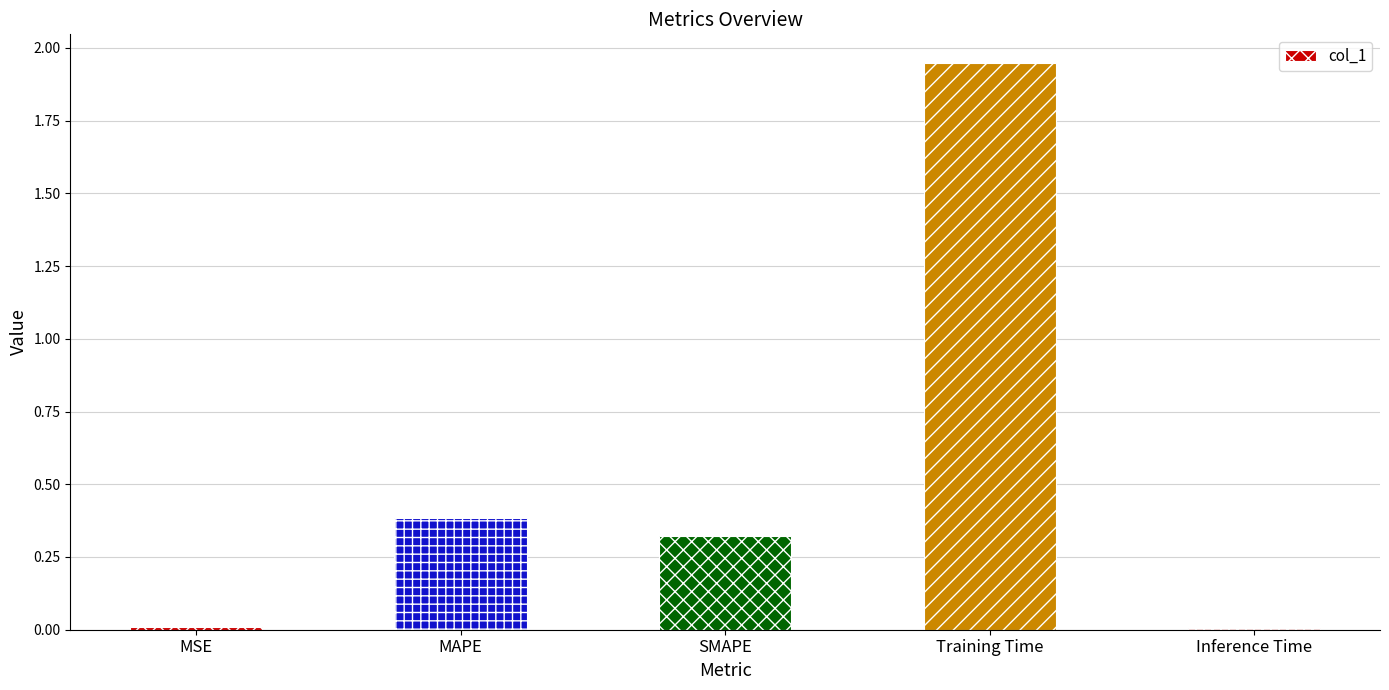

What is the label of the 3rd bar from the left?

SMAPE